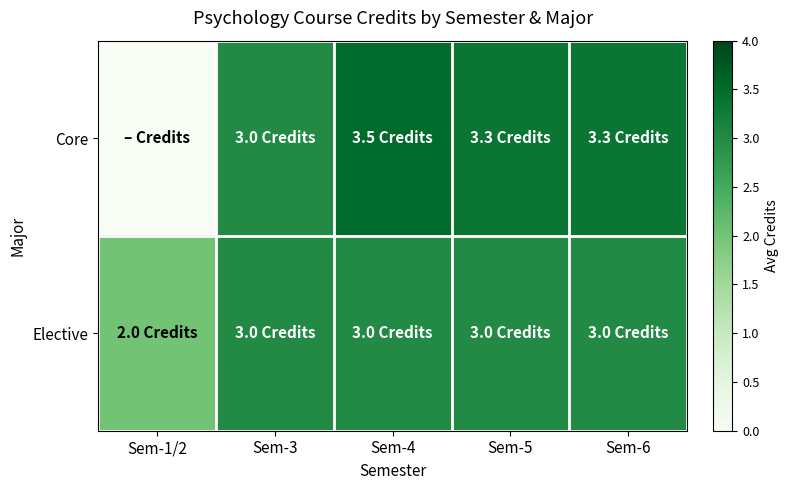

At which category is the sum across all series the highest?

Sem-4